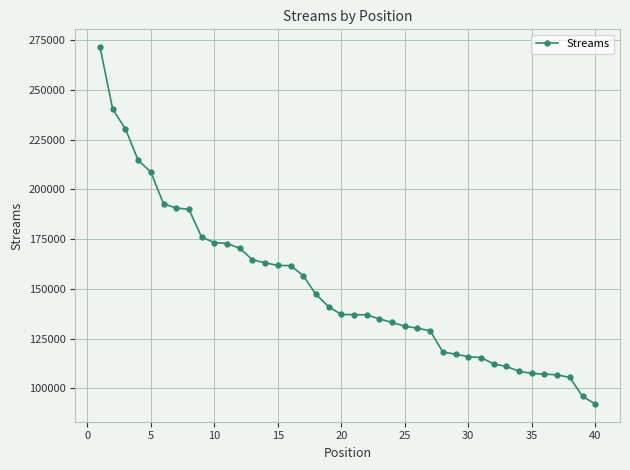

What is the minimum value shown in the chart?

92174